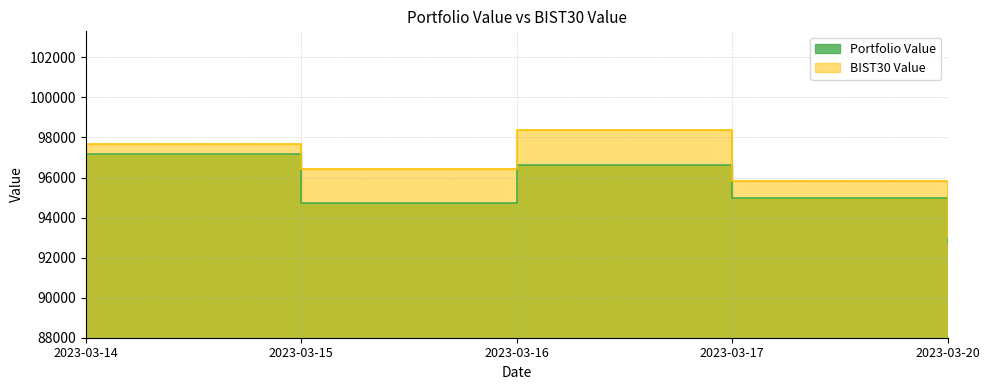

Is it true that Portfolio Value equals 130267.8 at 2023-03-14?

False